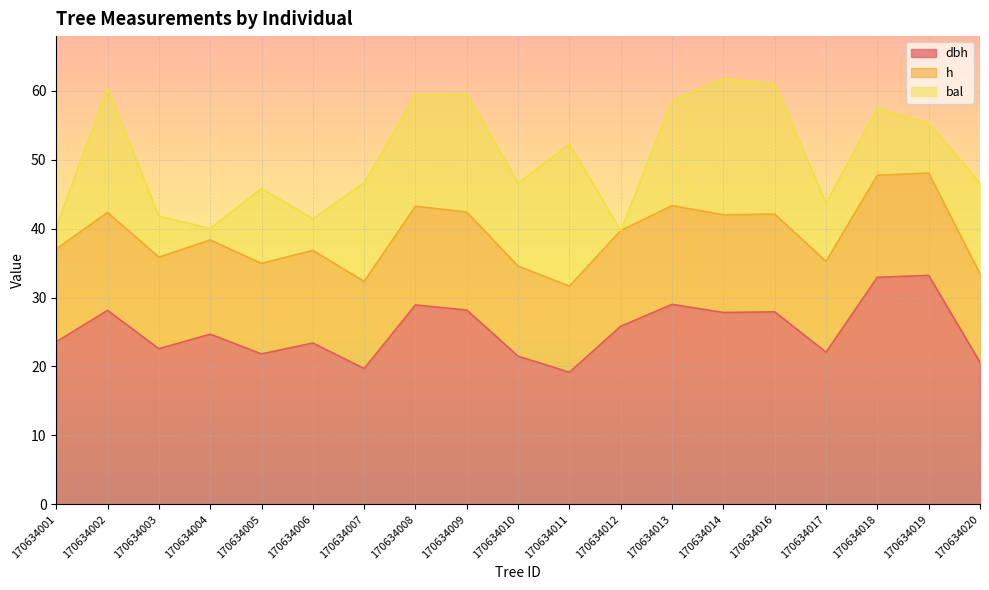

Read the dbh value at 170634005.

21.8